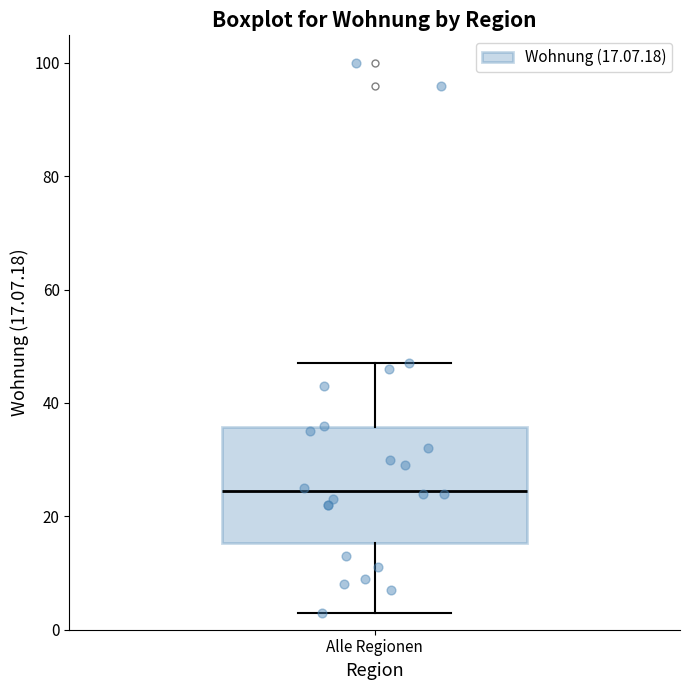

Transcribe this box plot: give where the median line is, the range the box spans, and where the two whiskers end, as read against the y-axis. The values are not printed on the chart, so give them approximately, as read against the axis.

median 24, box 16 to 36, whiskers 4 to 48